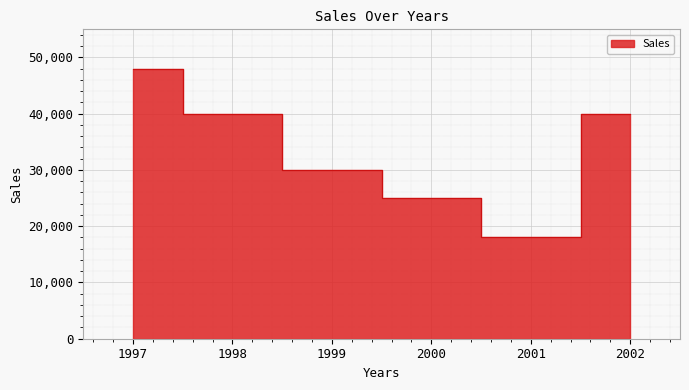

Where does the data first go above 40000?

1997